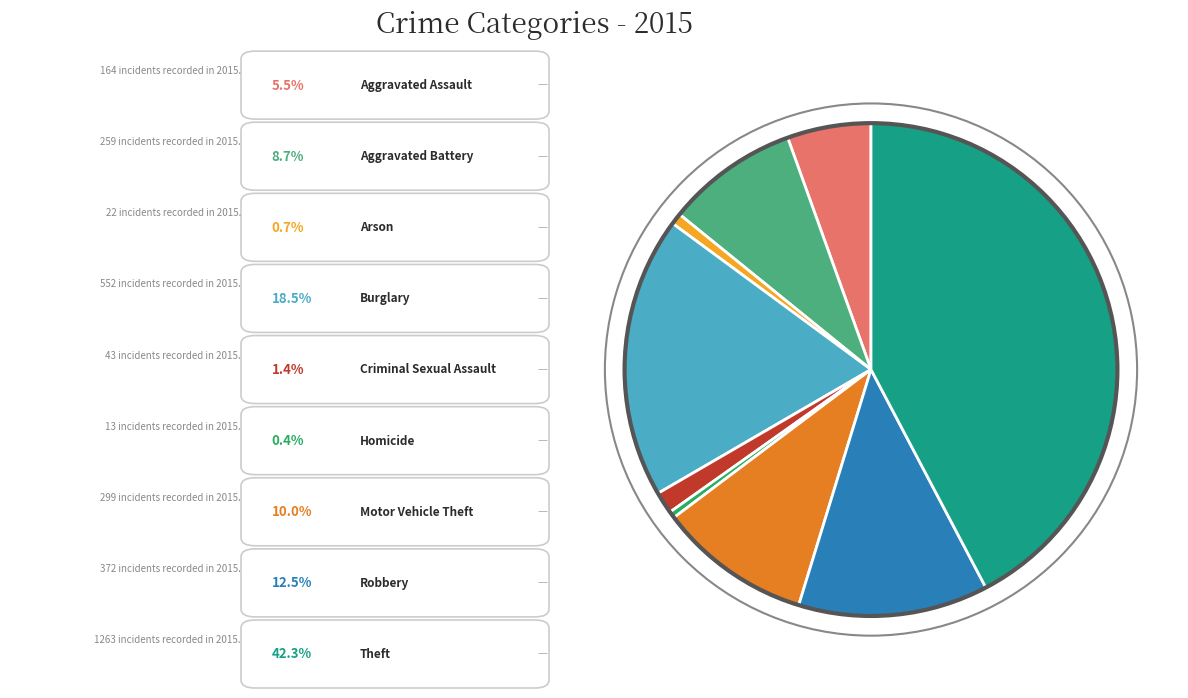

How many slices are in this pie chart?

9